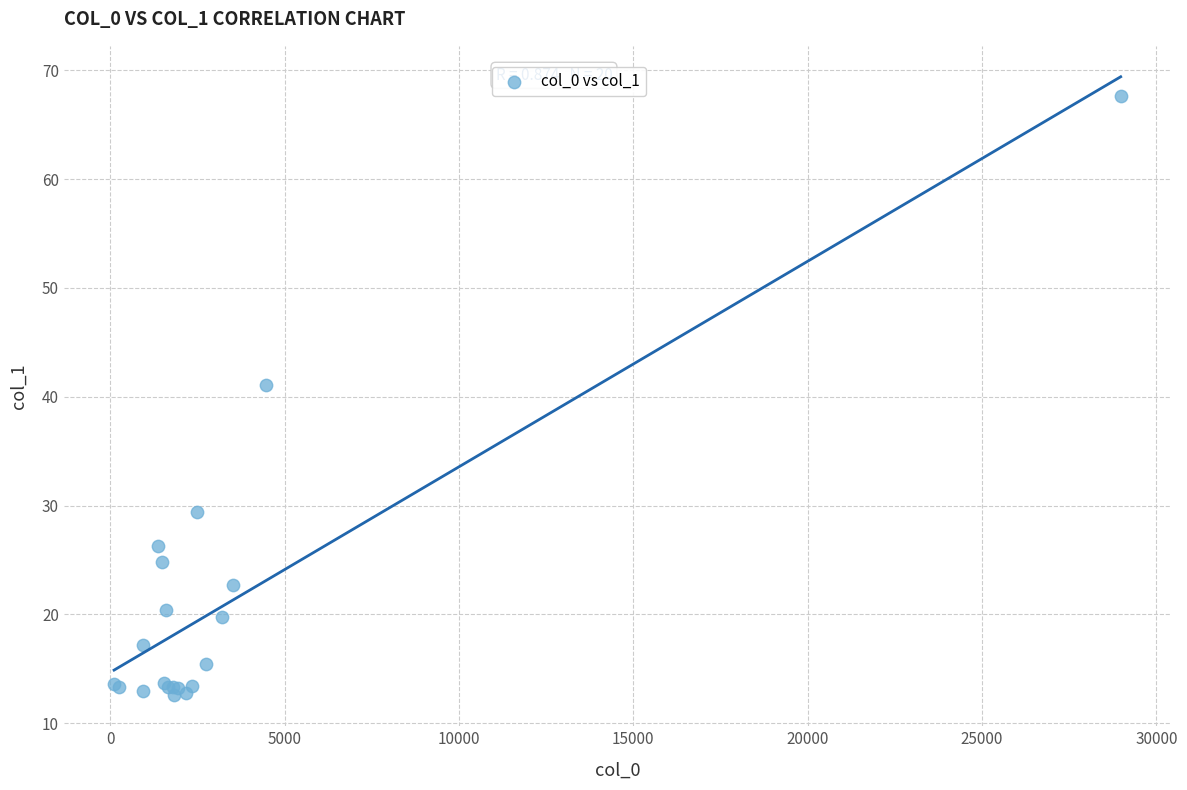

What Y value in the scatter plot is closest to 40?

41.1